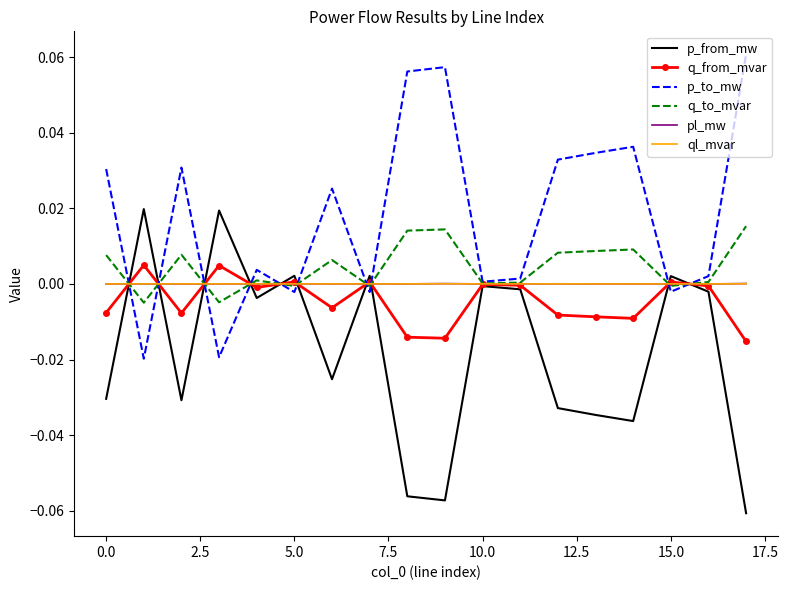

Which series has the largest total across all categories?

p_to_mw